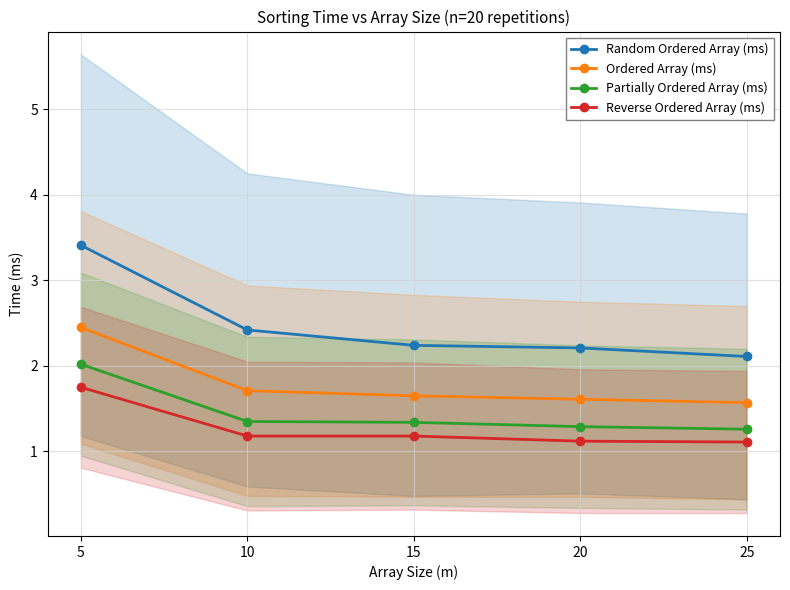

True or false: Partially Ordered Array (ms) and Reverse Ordered Array (ms) cross at least once.

False